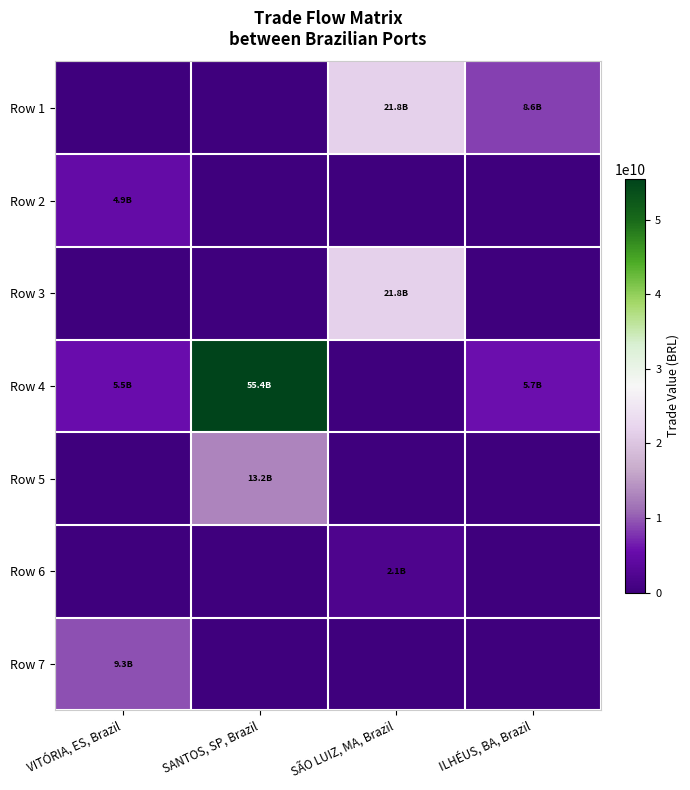

At SÃO LUIZ, MA, Brazil, list the series in order from smallest to largest.

Row 2, Row 4, Row 5, Row 7, Row 6, Row 3, Row 1